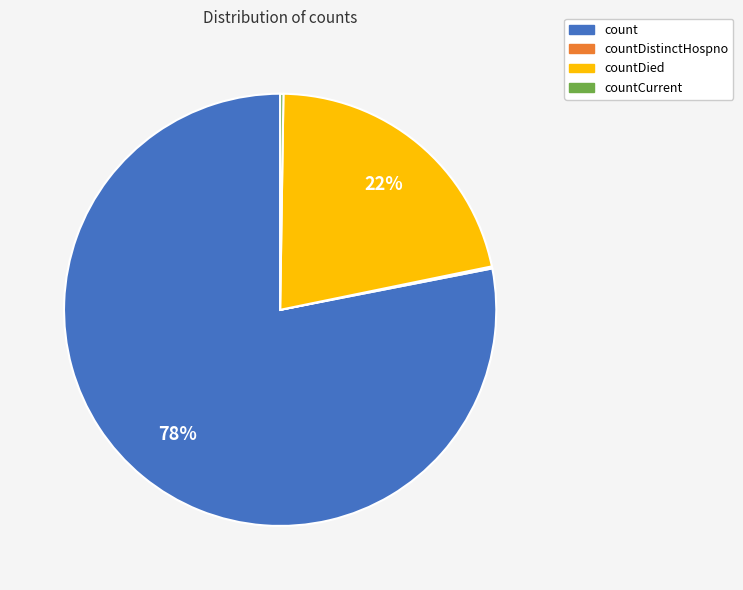

Is there a majority slice in this chart?

Yes